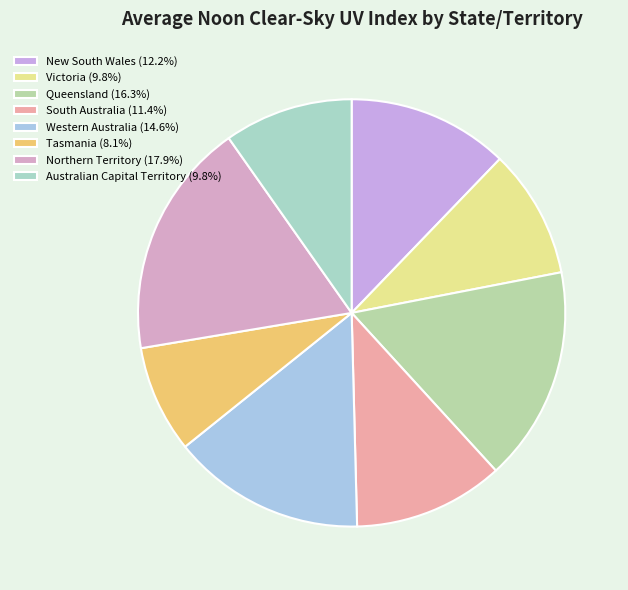

Rank the categories by value from highest to lowest.

Northern Territory, Queensland, Western Australia, New South Wales, South Australia, Victoria, Australian Capital Territory, Tasmania